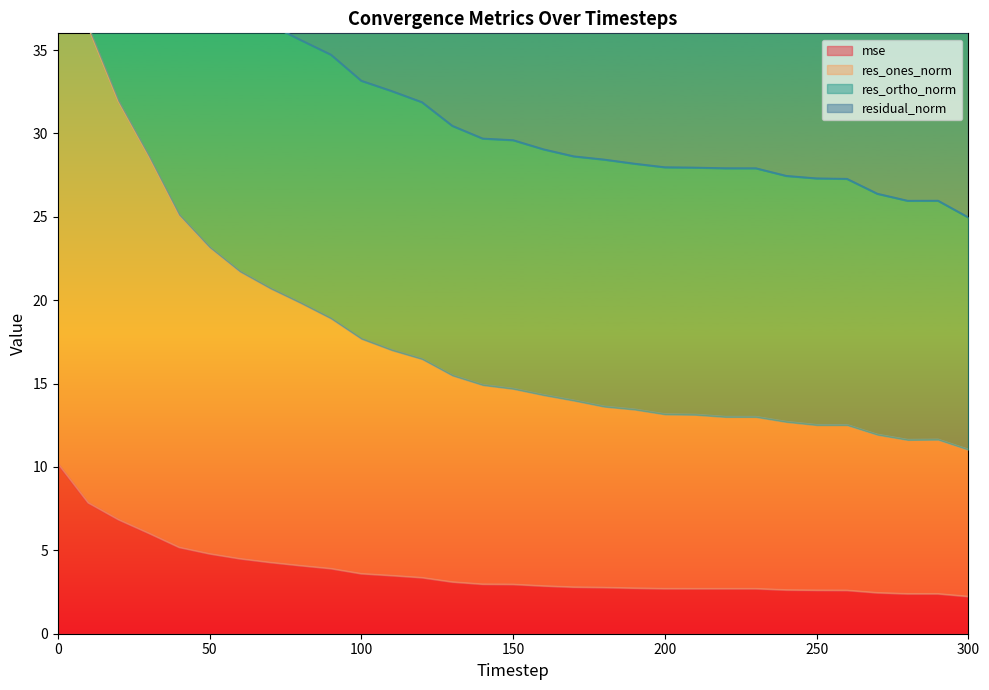

Which label corresponds to the smallest value in the chart?

300